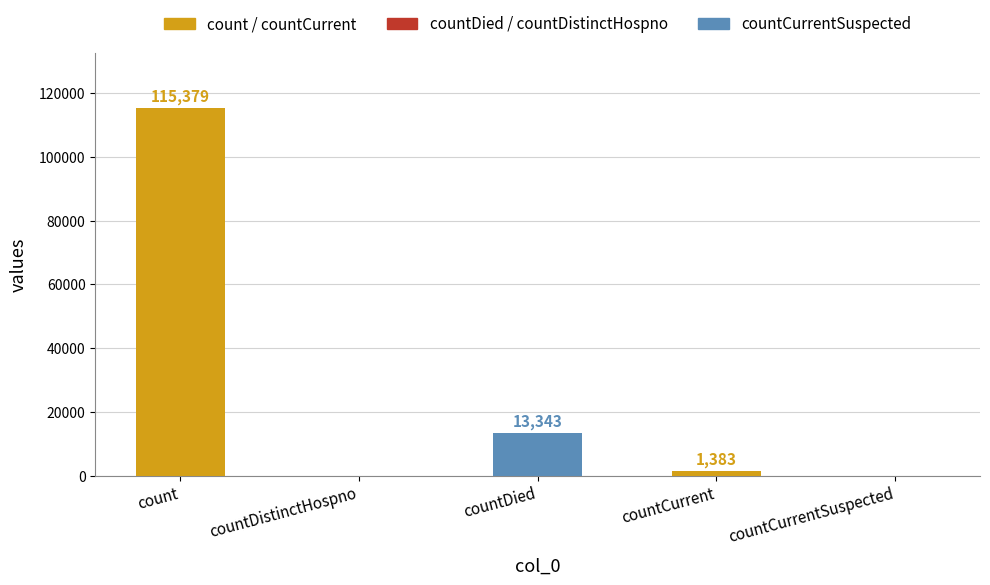

Where is the data nearest to the value 57689?

countDied